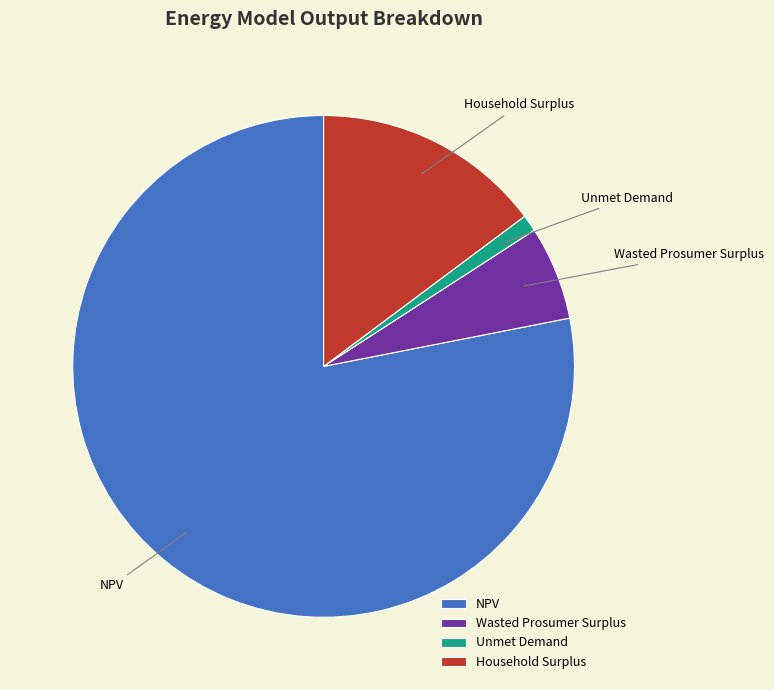

Which has a higher value, Wasted Prosumer Surplus or NPV?

NPV